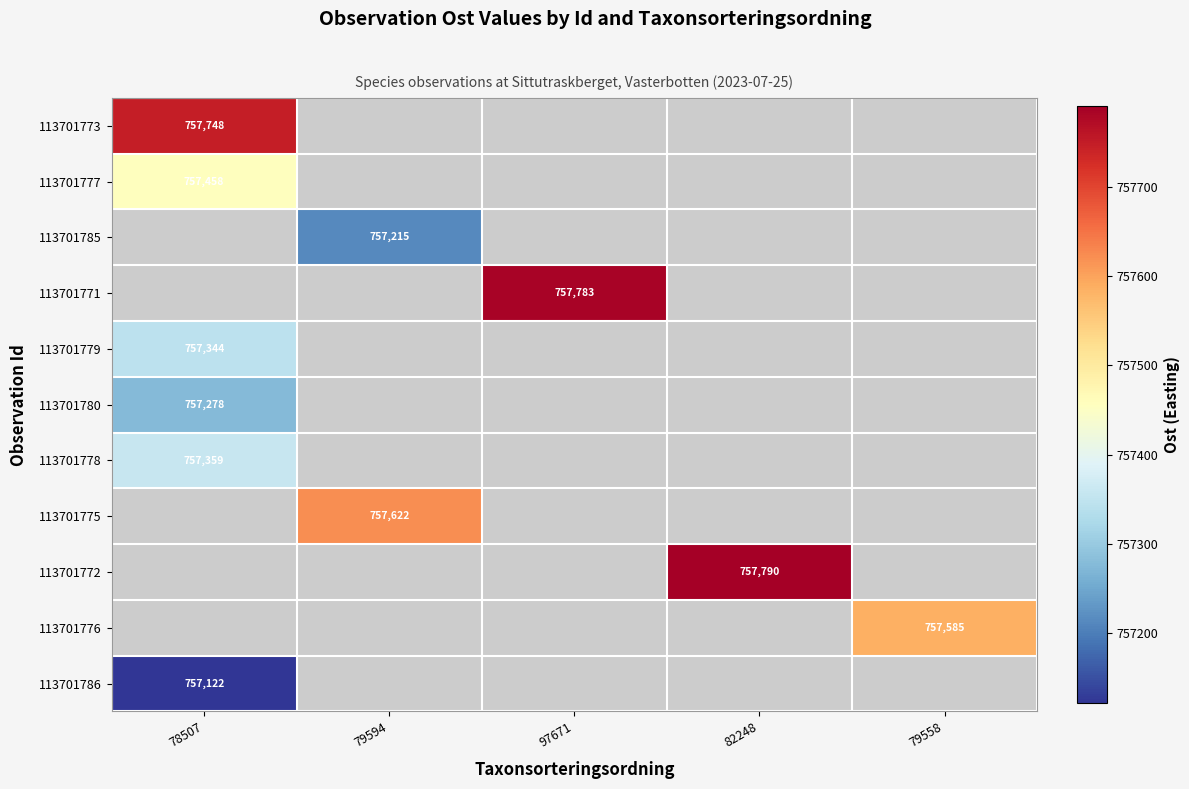

True or false: 113701773 has a value of 757748 at 78507.

True